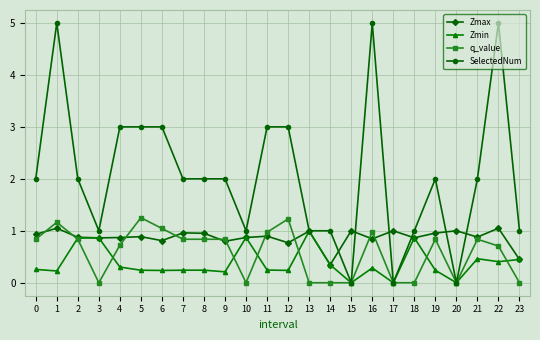

At 5, list the series in order from largest to smallest.

SelectedNum, q_value, Zmax, Zmin